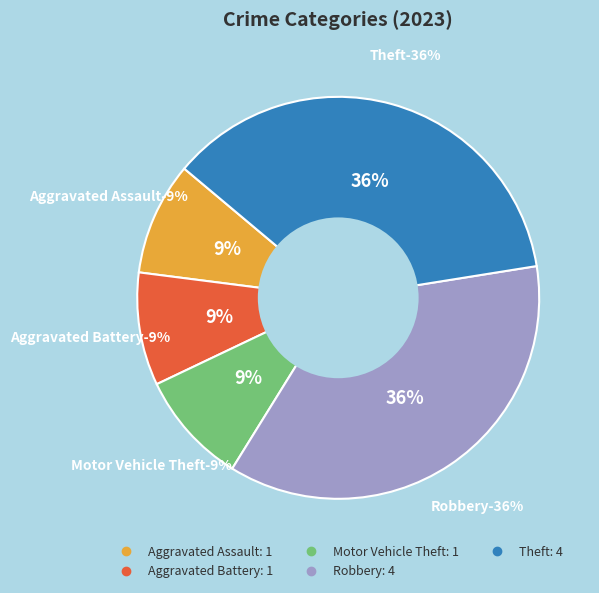

Which slice is the largest?

Robbery